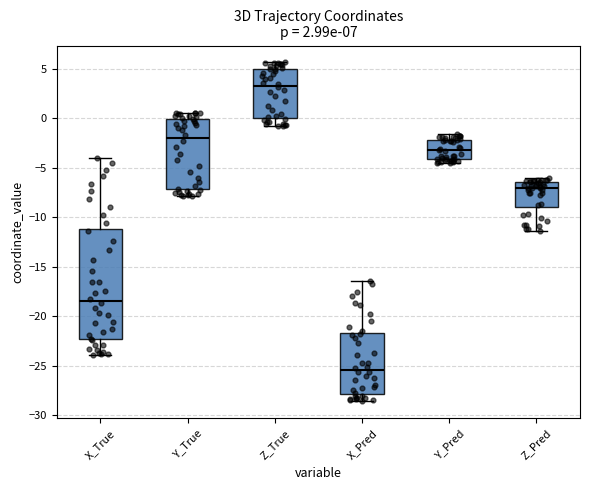

Reading left to right, read every box against the y-axis: the position of its median line, the range the box covers, and the ends of its whiskers. The values are not printed on the chart, so give them approximately, as read against the axis.

X_True: median -18.5, box -22.5 to -11.0, whiskers -24.0 to -4.0
Y_True: median -2.0, box -7.0 to 0.0, whiskers -8.0 to 0.5
Z_True: median 3.5, box 0.0 to 5.0, whiskers -0.5 to 5.5
X_Pred: median -25.5, box -28.0 to -21.5, whiskers -28.5 to -16.5
Y_Pred: median -3.0, box -4.0 to -2.0, whiskers -4.5 to -1.5
Z_Pred: median -7.0, box -9.0 to -6.5, whiskers -11.5 to -6.0